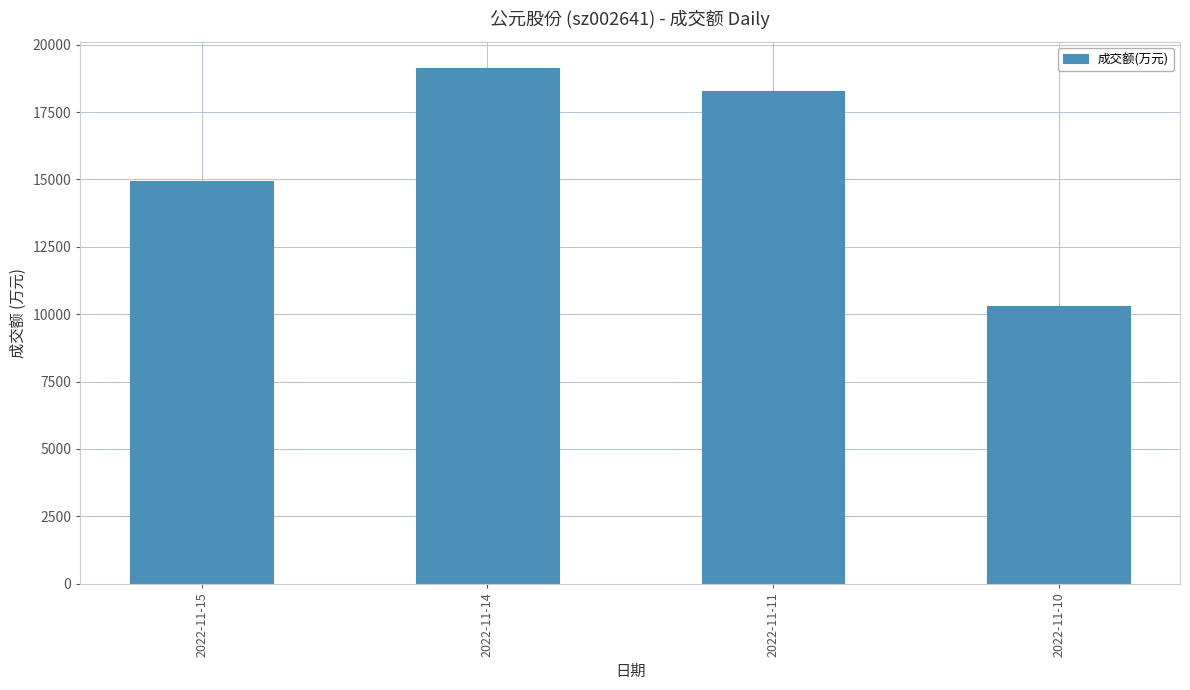

Rank the categories by value from lowest to highest.

2022-11-10, 2022-11-15, 2022-11-11, 2022-11-14